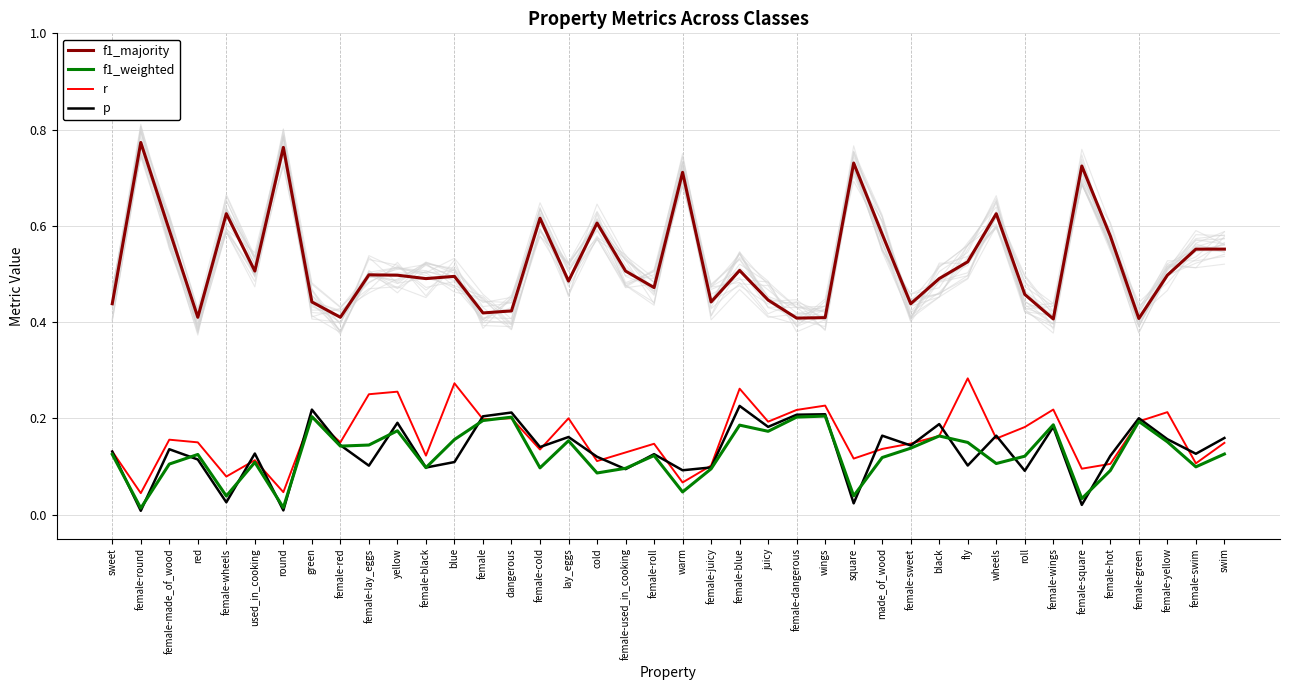

What is the sum of the f1_weighted values at roll and female-used_in_cooking?

0.2